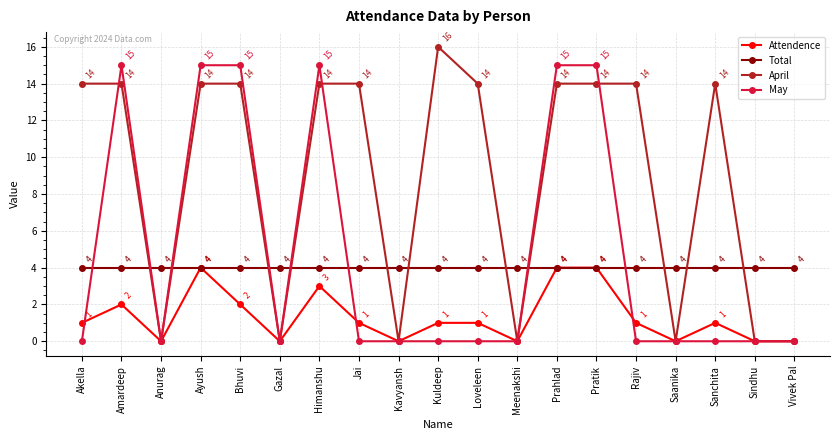

What is the value of the April point at the 5th from the left?

14